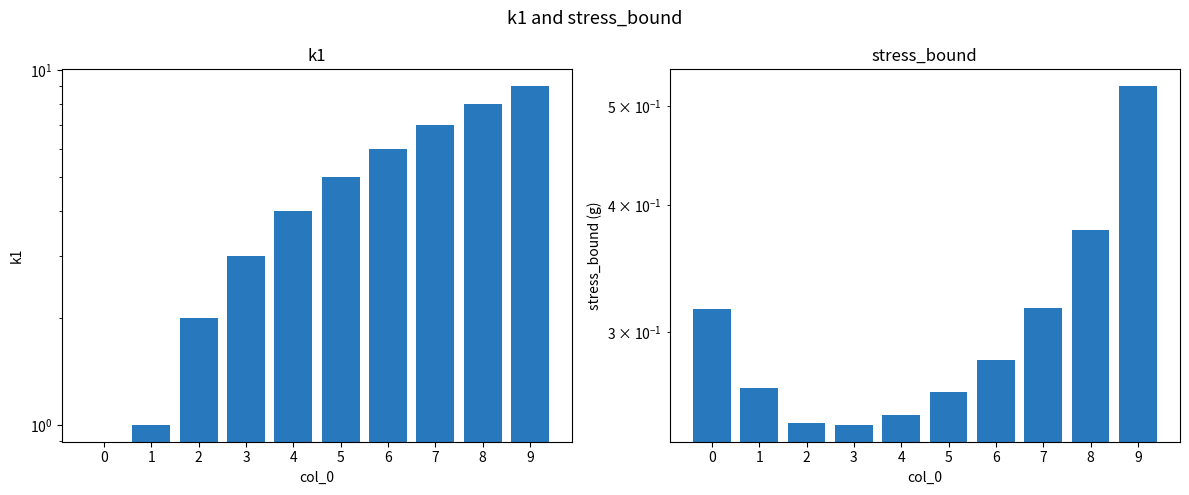

Count the k1 values in the range 2 to 7.

6